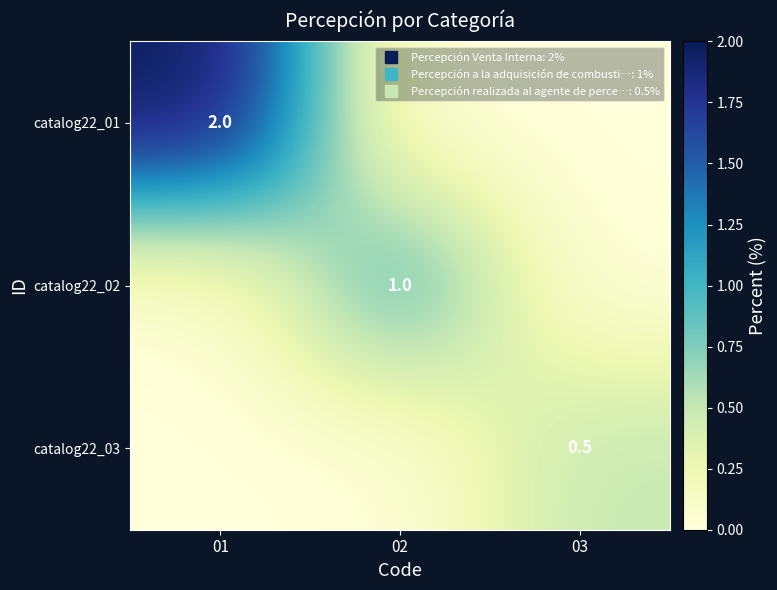

Count the number of categories in the chart.

3